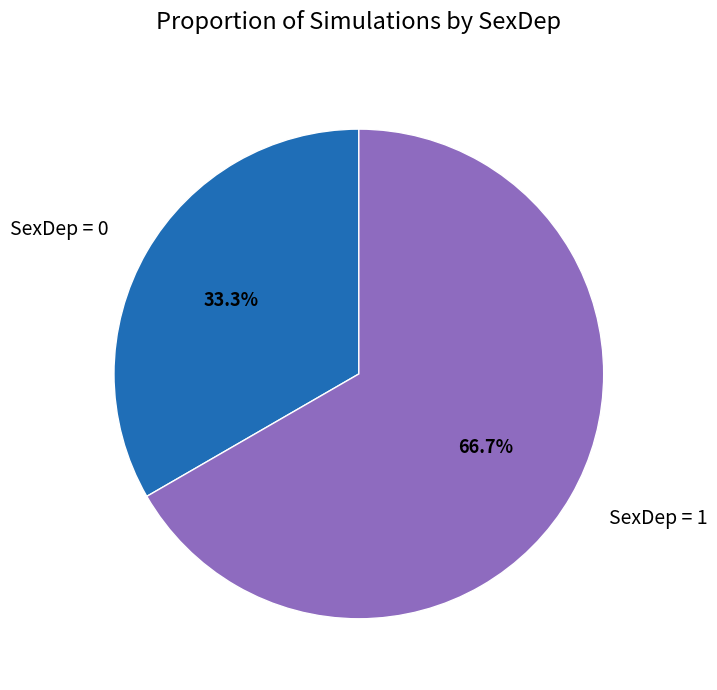

What is the ratio of the value at SexDep = 0 to the value at SexDep = 1?

0.5